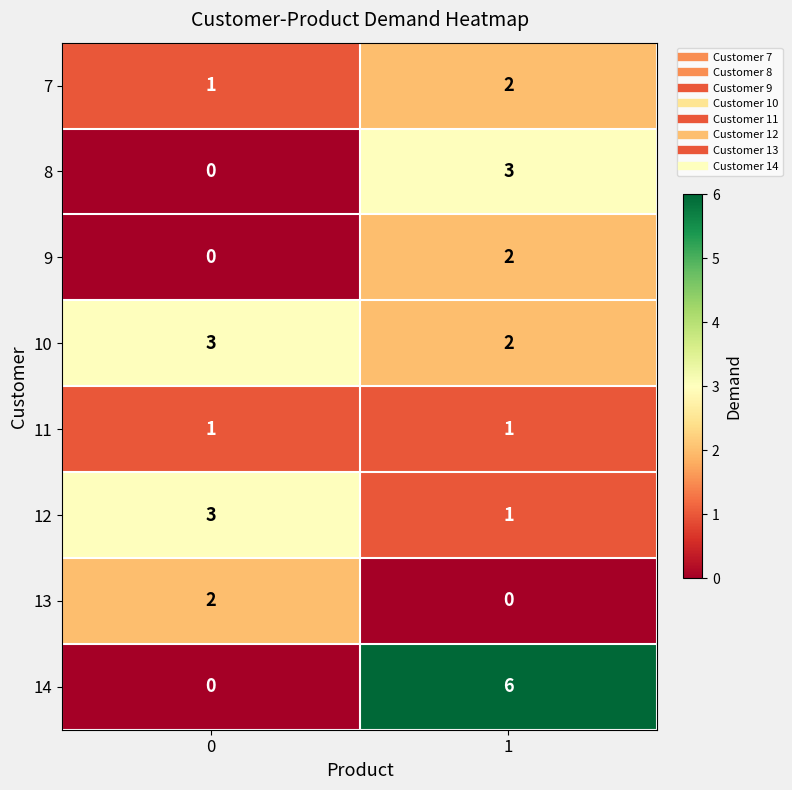

Between 0 and 1, which series saw the biggest shift?

14